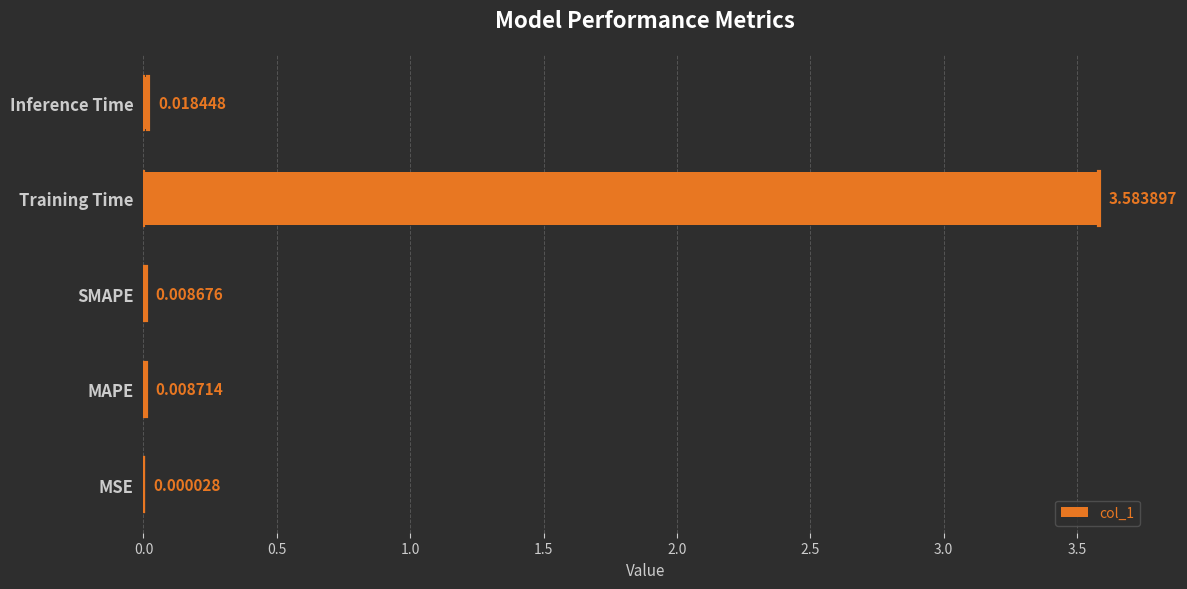

What is the sum of all values?

3.6